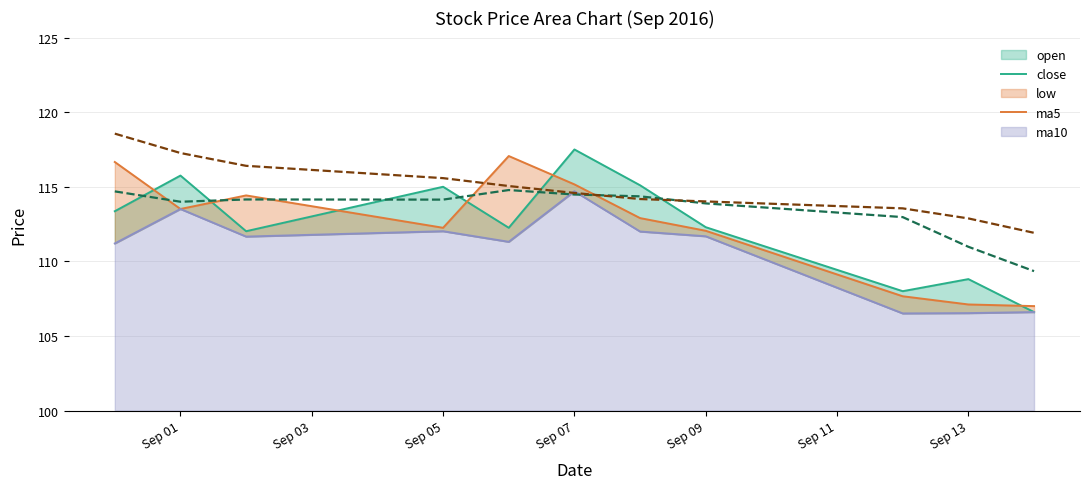

What is the lowest value of the ma10 series?

111.9